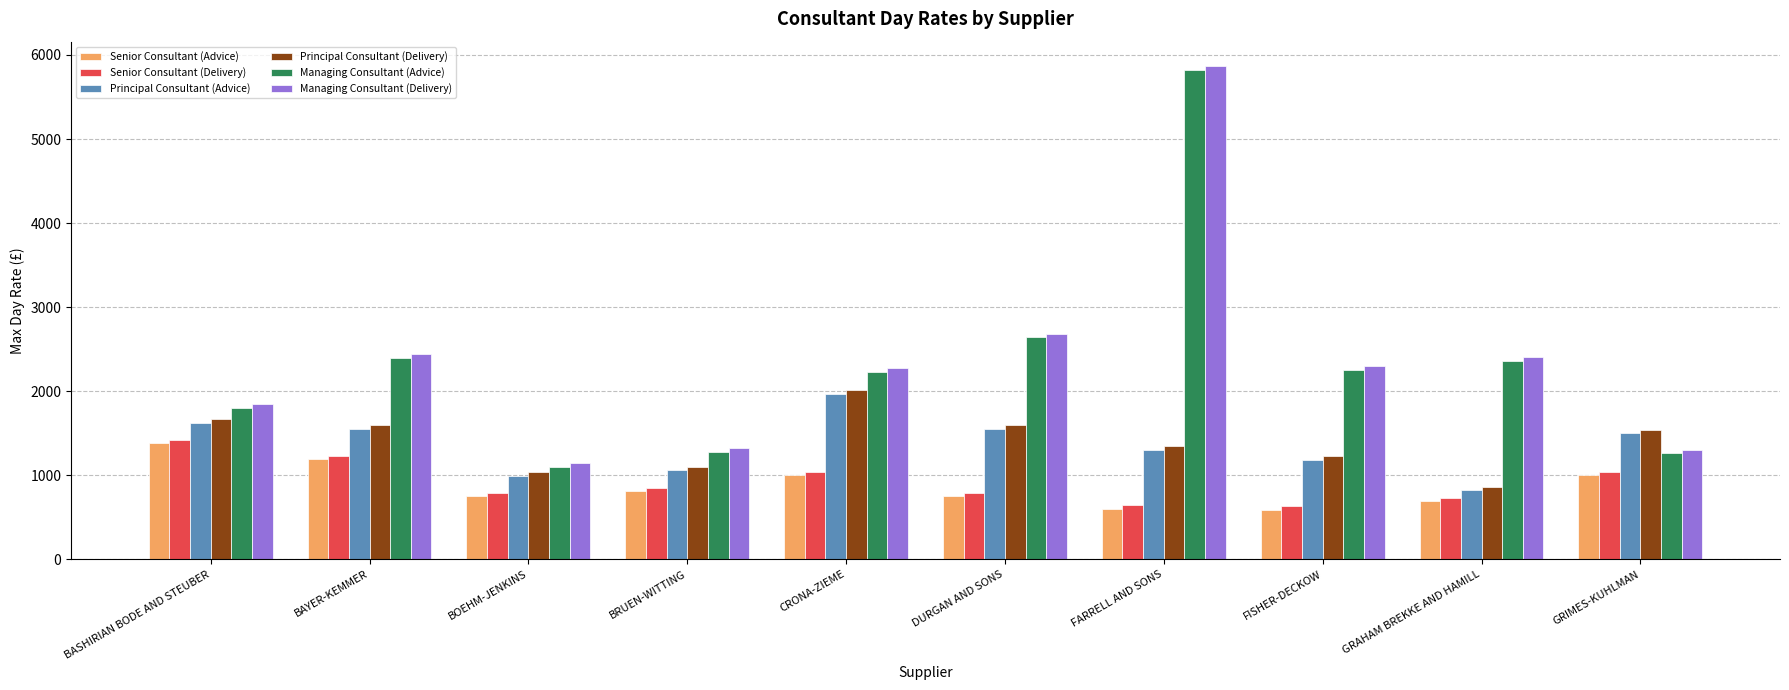

How many groups of bars are there?

10